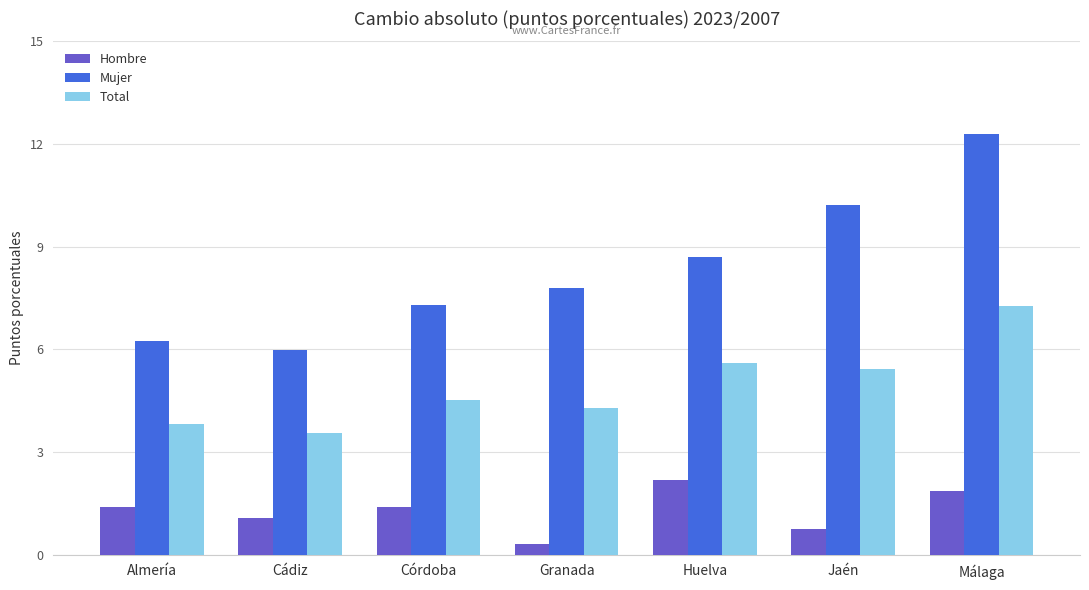

Where does the Mujer series first go above 7?

Córdoba